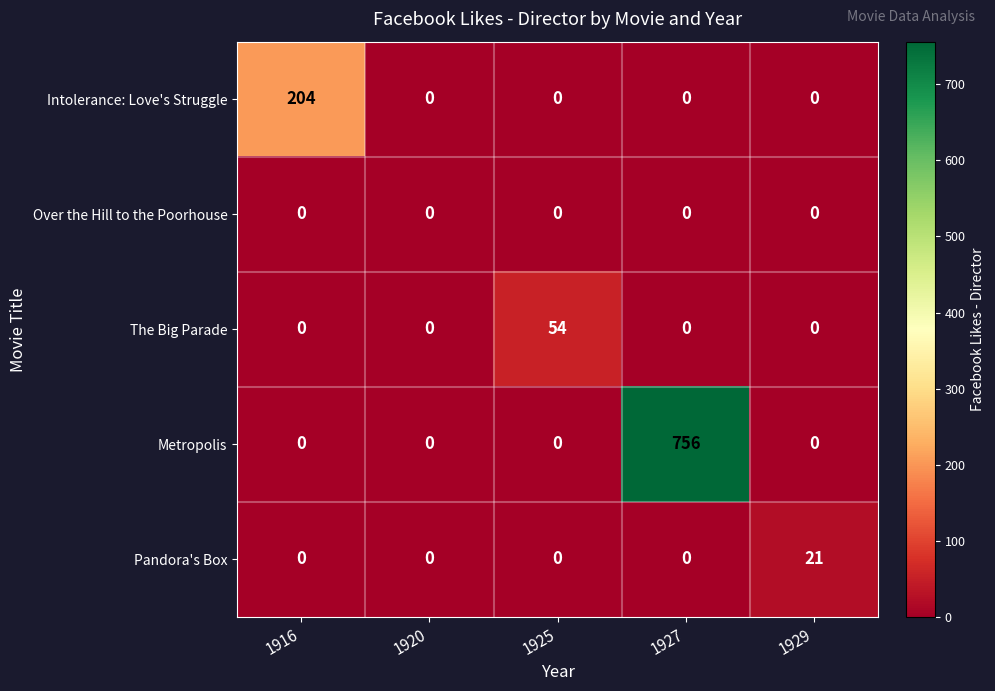

Reading left to right, transcribe all the data shown in this chart.

Intolerance: Love's Struggle: 204	0	0	0	0
Over the Hill to the Poorhouse: 0	0	0	0	0
The Big Parade: 0	0	54	0	0
Metropolis: 0	0	0	756	0
Pandora's Box: 0	0	0	0	21